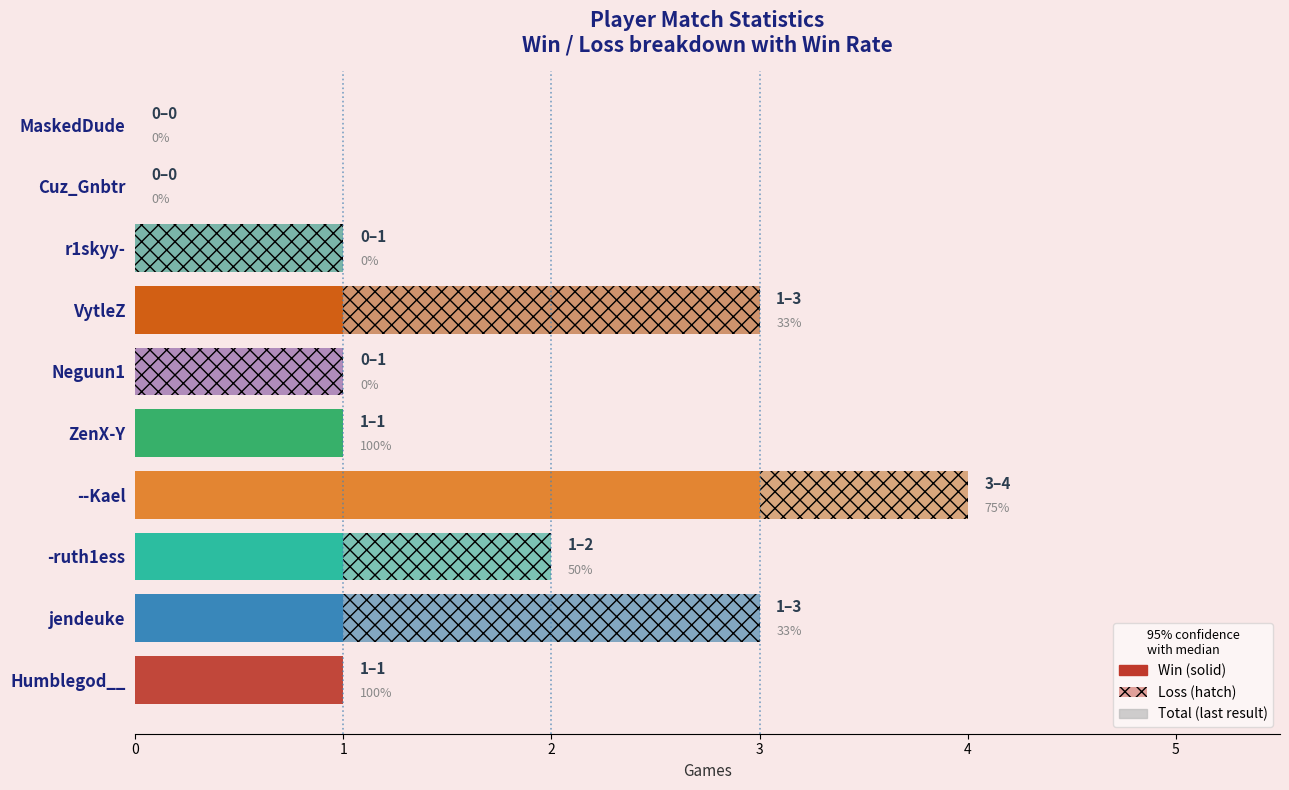

True or false: the data shows 2 at MaskedDude.

False